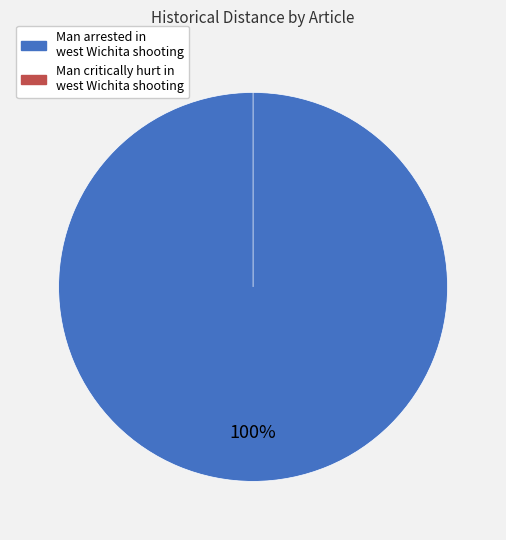

How many segments does this pie chart have?

2